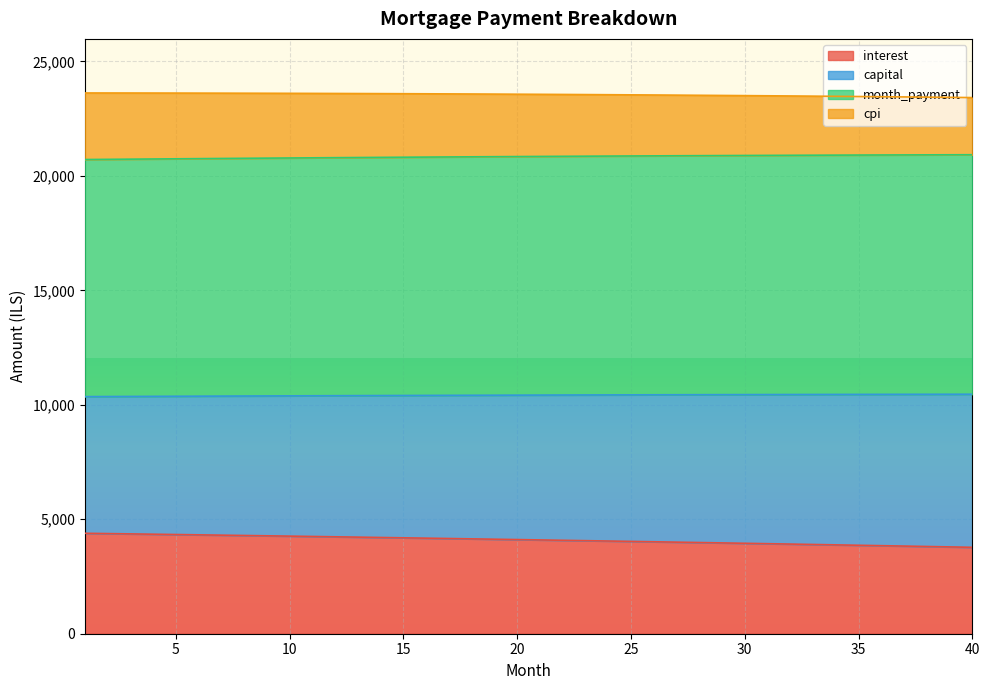

What is the difference between the maximum and minimum values in the interest series?

613.3